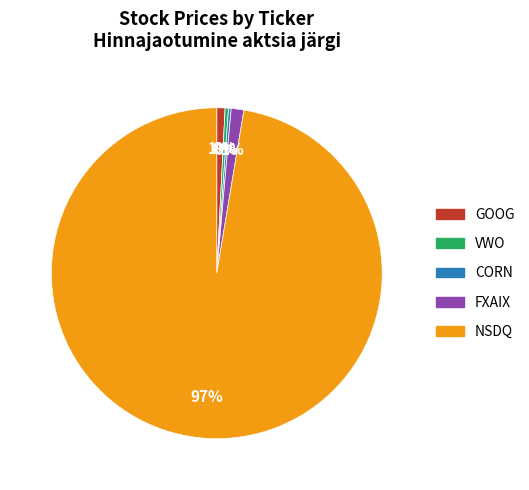

Do GOOG and VWO together represent more than half of the pie?

No